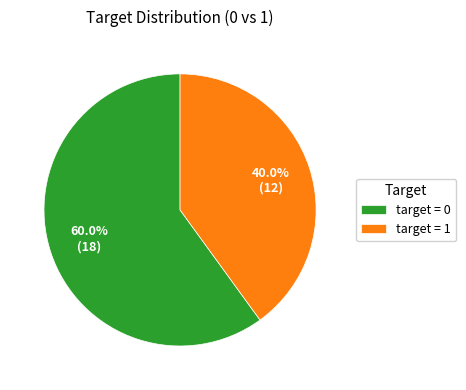

Combined, what portion of the pie is target = 1 and target = 0?

100.0%